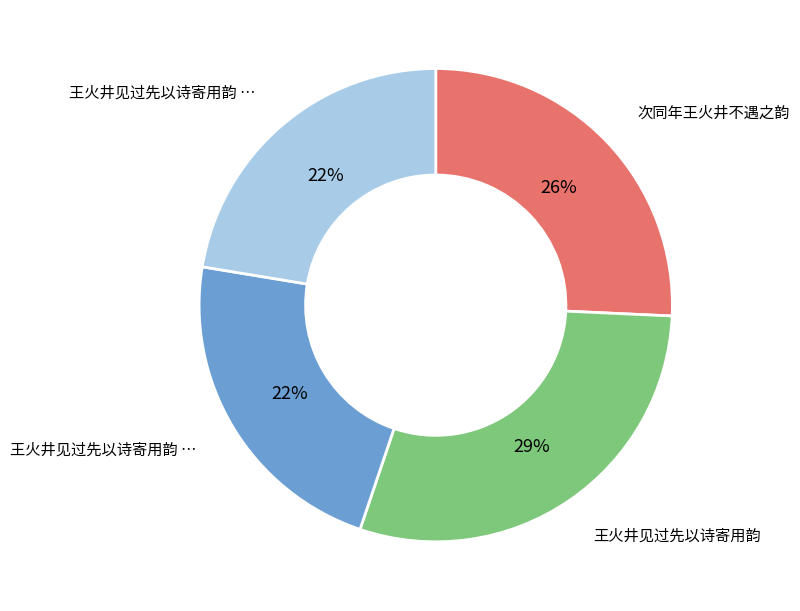

To the nearest percent, what is the average slice percentage?

25%